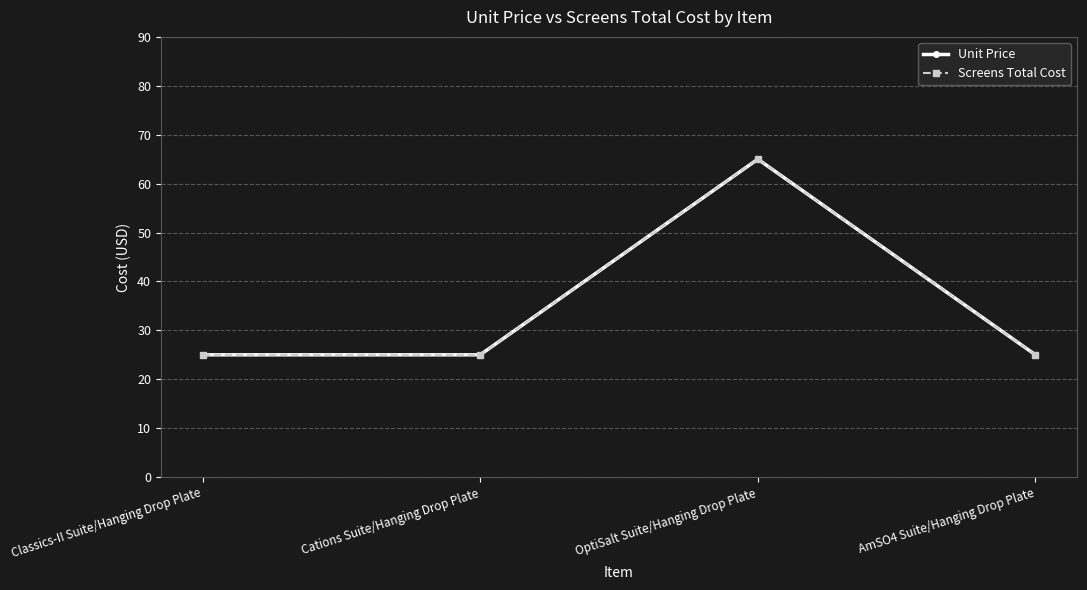

What is the label of the 2nd point from the left?

Cations Suite/Hanging Drop Plate